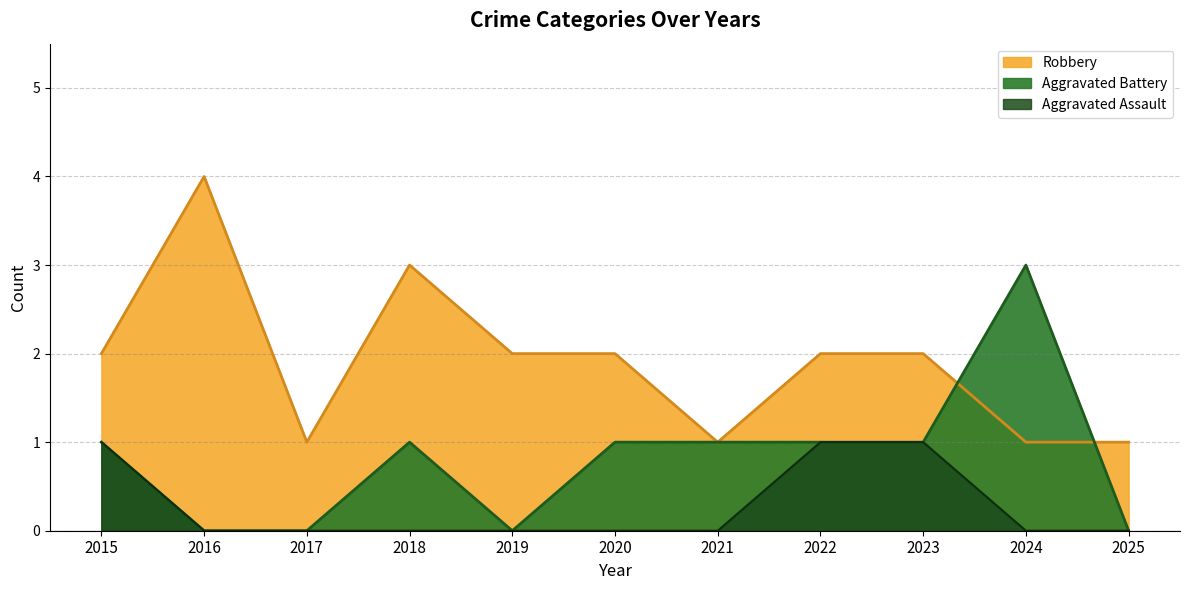

List the series in order of their overall mean, highest first.

Robbery, Aggravated Battery, Aggravated Assault